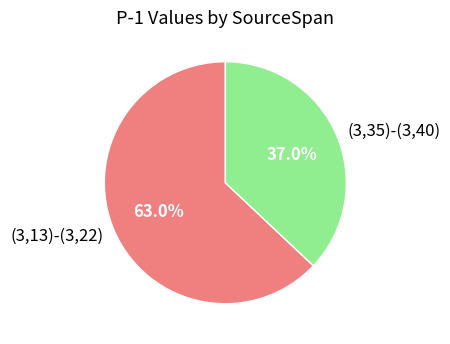

Is it true that (3,13)-(3,22) is 63% of the pie?

True